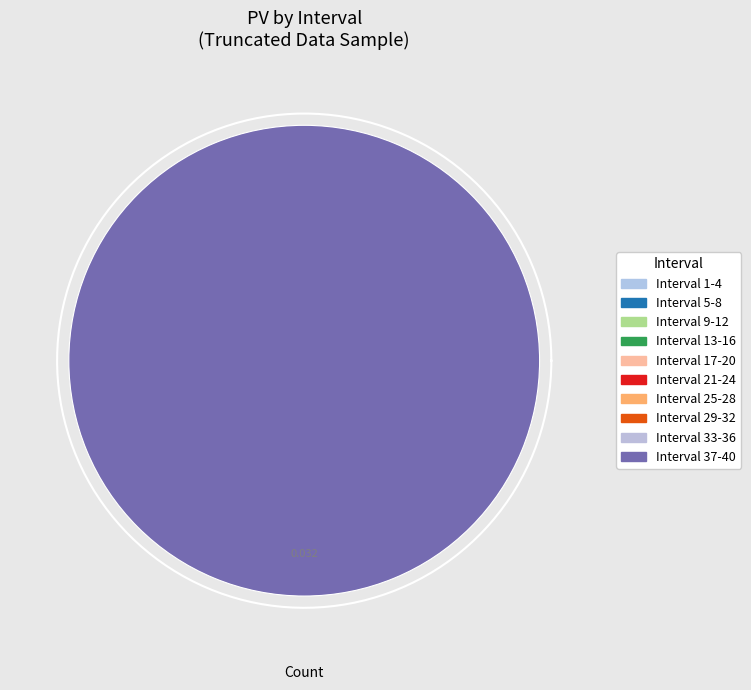

True or false: 29 accounts for 6% of the total.

False